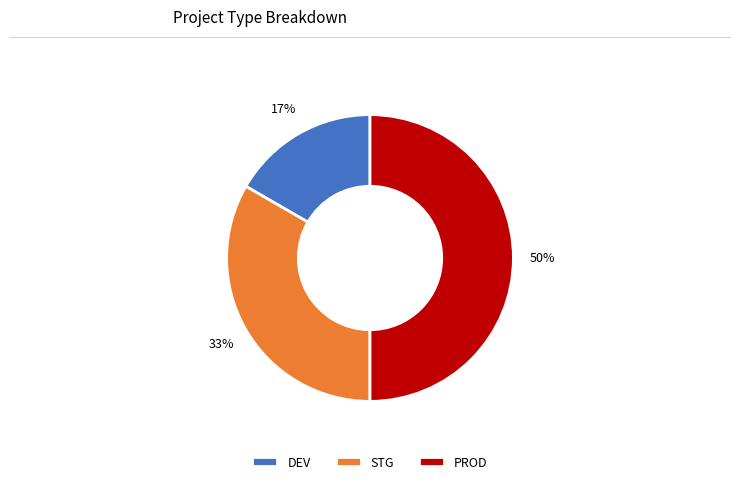

Which has a higher value, PROD or DEV?

PROD